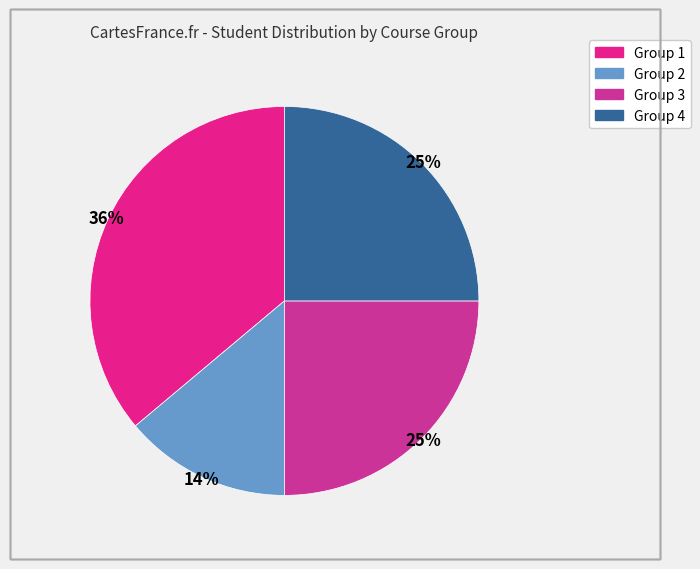

Is it true that Group 4 is 39% of the pie?

False